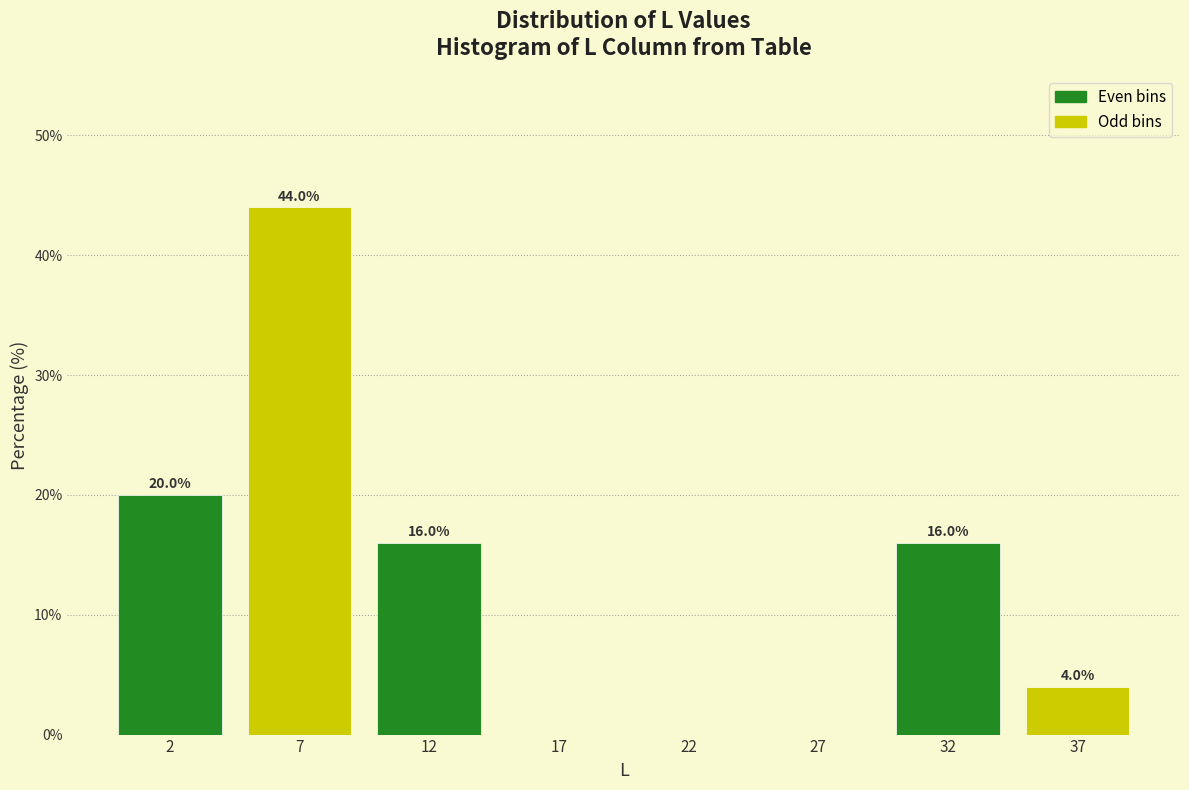

Reading right to left, what are all the values shown in this chart?

37=4	32=16	27=0	22=0	17=0	12=16	7=44	2=20